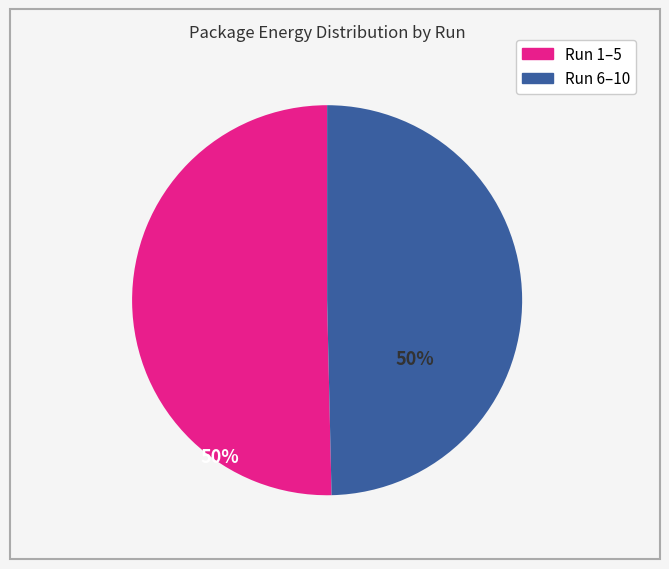

Is there a majority slice in this chart?

Yes